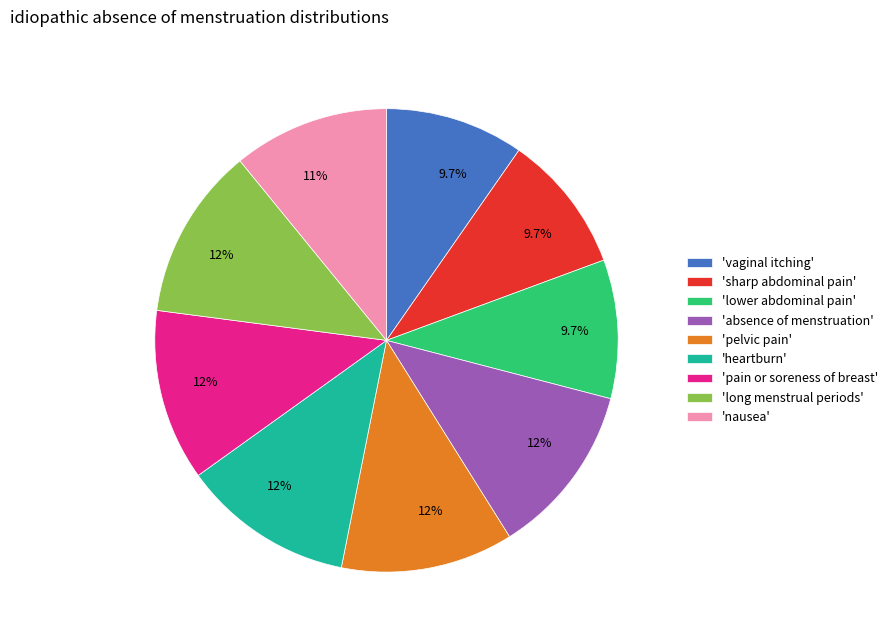

Is there any slice that represents more than half of the pie?

No